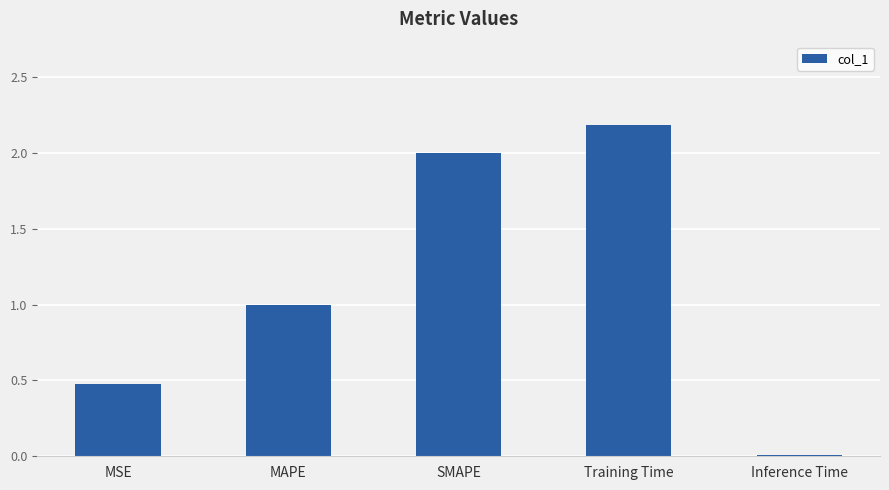

How many bars are there in total?

5